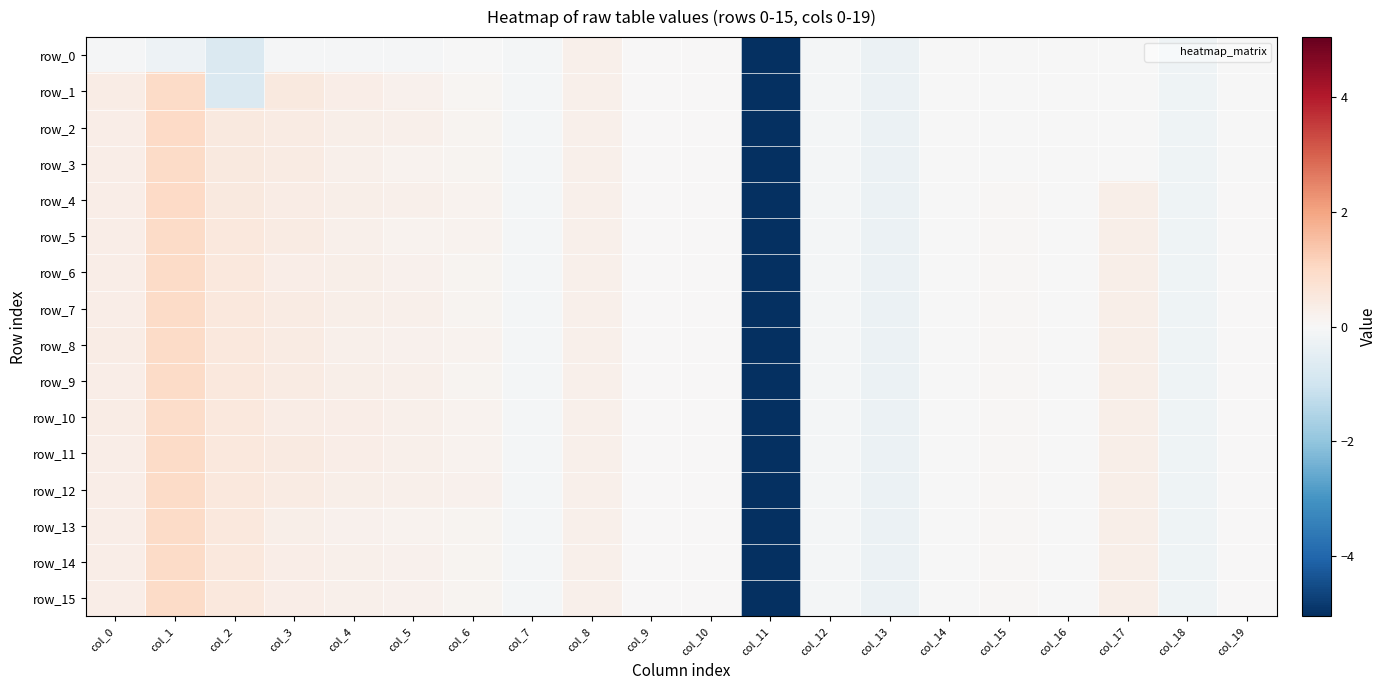

Reading left to right, list all the values displayed in this chart.

row_0: -0.1	-0.2	-0.7	-0.1	-0.1	-0.1	-0.0	-0.1	0.2	0.0	0.0	-5.1	-0.1	-0.3	-0.0	-0.0	-0.0	-0.0	-0.2	-0.0
row_1: 0.4	1.0	-0.7	0.5	0.3	0.2	0.1	-0.1	0.2	0.0	0.0	-5.1	-0.1	-0.3	-0.0	-0.0	-0.0	-0.0	-0.2	-0.0
row_2: 0.3	1.0	0.5	0.4	0.3	0.2	0.1	-0.1	0.2	0.0	0.0	-5.1	-0.1	-0.3	-0.0	-0.0	-0.0	-0.0	-0.2	-0.0
row_3: 0.3	1.0	0.5	0.4	0.3	0.2	0.1	-0.1	0.2	0.0	0.0	-5.1	-0.1	-0.3	-0.0	-0.0	-0.0	-0.0	-0.2	-0.0
row_4: 0.3	1.0	0.5	0.4	0.3	0.2	0.2	-0.1	0.2	0.0	0.0	-5.1	-0.1	-0.3	-0.0	0.0	-0.0	0.3	-0.2	0.0
row_5: 0.4	1.0	0.5	0.4	0.3	0.2	0.2	-0.1	0.2	0.0	0.0	-5.1	-0.1	-0.3	-0.0	0.0	-0.0	0.3	-0.2	0.0
row_6: 0.3	1.0	0.5	0.3	0.3	0.2	0.2	-0.1	0.2	0.0	0.0	-5.1	-0.1	-0.3	-0.0	0.0	-0.0	0.3	-0.2	0.0
row_7: 0.3	1.0	0.5	0.4	0.3	0.2	0.1	-0.1	0.2	0.0	0.0	-5.1	-0.1	-0.3	-0.0	0.0	-0.0	0.3	-0.2	0.0
row_8: 0.4	1.0	0.5	0.4	0.3	0.2	0.2	-0.1	0.2	0.0	0.0	-5.1	-0.1	-0.3	-0.0	0.0	-0.0	0.3	-0.2	0.0
row_9: 0.4	1.0	0.5	0.4	0.3	0.2	0.1	-0.1	0.2	0.0	0.0	-5.1	-0.1	-0.3	-0.0	0.0	-0.0	0.3	-0.2	0.0
row_10: 0.4	0.9	0.5	0.4	0.3	0.3	0.2	-0.1	0.2	0.0	0.0	-5.1	-0.1	-0.3	-0.0	0.0	-0.0	0.3	-0.2	0.0
row_11: 0.3	1.0	0.5	0.5	0.3	0.3	0.2	-0.1	0.2	0.0	0.0	-5.1	-0.1	-0.3	-0.0	0.0	-0.0	0.3	-0.2	0.0
row_12: 0.3	1.0	0.5	0.4	0.3	0.2	0.2	-0.1	0.2	0.0	0.0	-5.1	-0.1	-0.3	-0.0	0.0	-0.0	0.3	-0.2	0.0
row_13: 0.3	1.0	0.5	0.3	0.2	0.2	0.1	-0.1	0.2	0.0	0.0	-5.1	-0.1	-0.3	-0.0	0.0	-0.0	0.3	-0.2	0.0
row_14: 0.3	1.0	0.5	0.3	0.3	0.2	0.2	-0.1	0.2	0.0	0.0	-5.1	-0.1	-0.3	-0.0	0.0	-0.0	0.3	-0.2	0.0
row_15: 0.3	1.0	0.5	0.3	0.3	0.2	0.1	-0.1	0.2	0.0	0.0	-5.1	-0.1	-0.3	-0.0	0.0	-0.0	0.3	-0.2	0.0